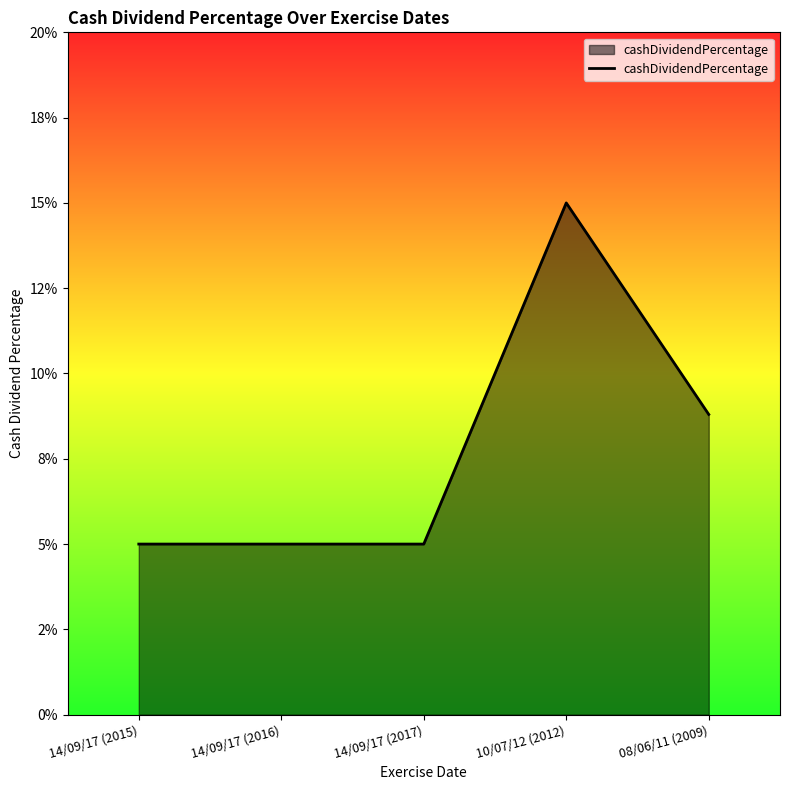

Does the chart have visible grid lines?

No